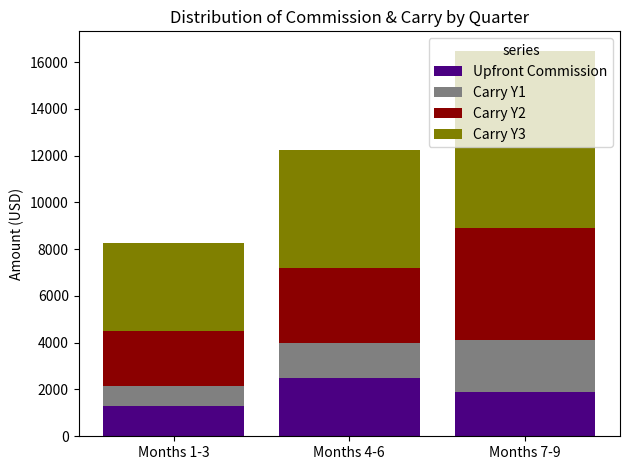

What value does the Upfront Commission series have at Months 4-6?

2500.0